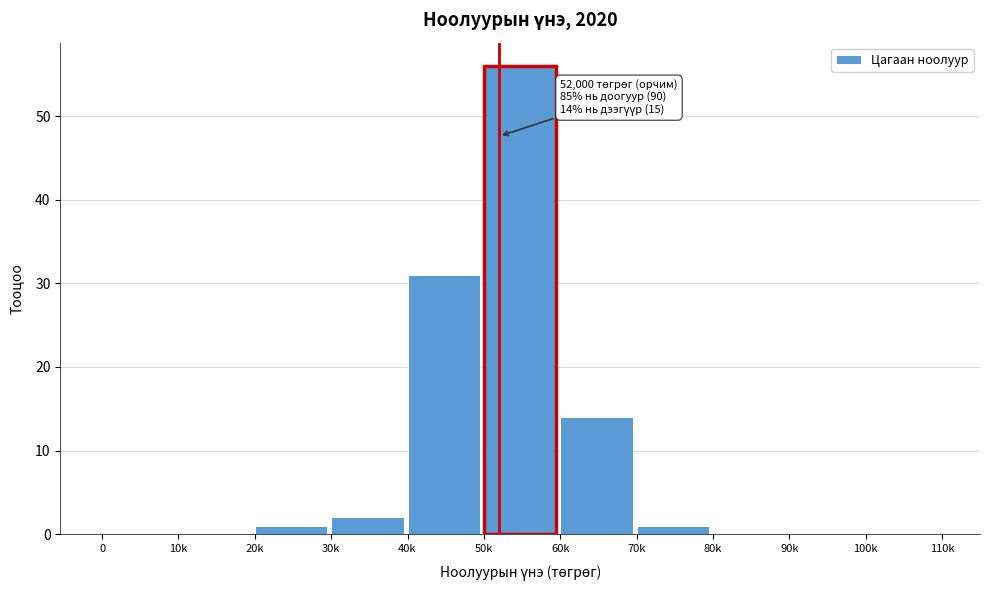

Reading left to right, what are all the values shown in this chart?

0=0	10k=0	20k=1	30k=2	40k=31	50k=56	60k=14	70k=1	80k=0	90k=0	100k=0